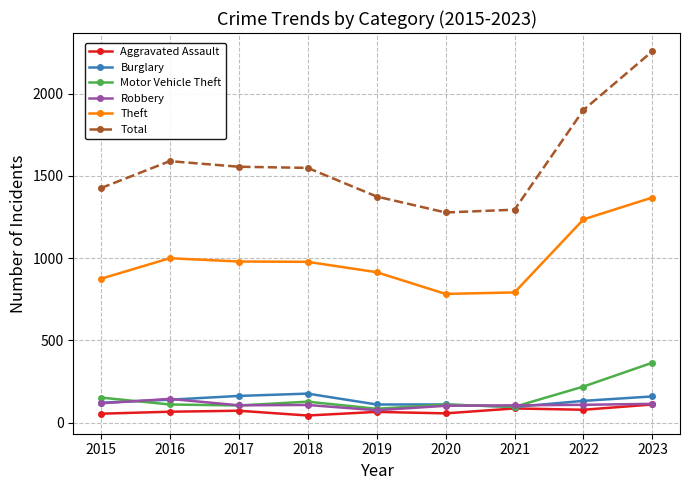

The value of Aggravated Assault at 2019 is 65. True or false?

True